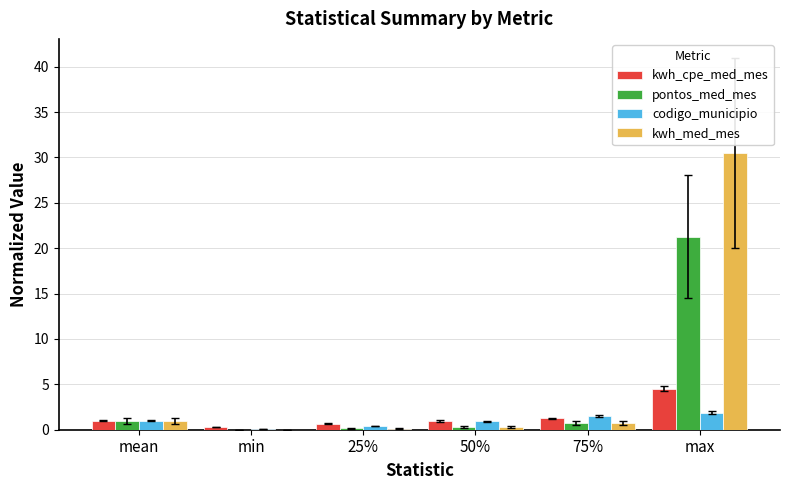

Which label corresponds to the largest value in the chart?

max